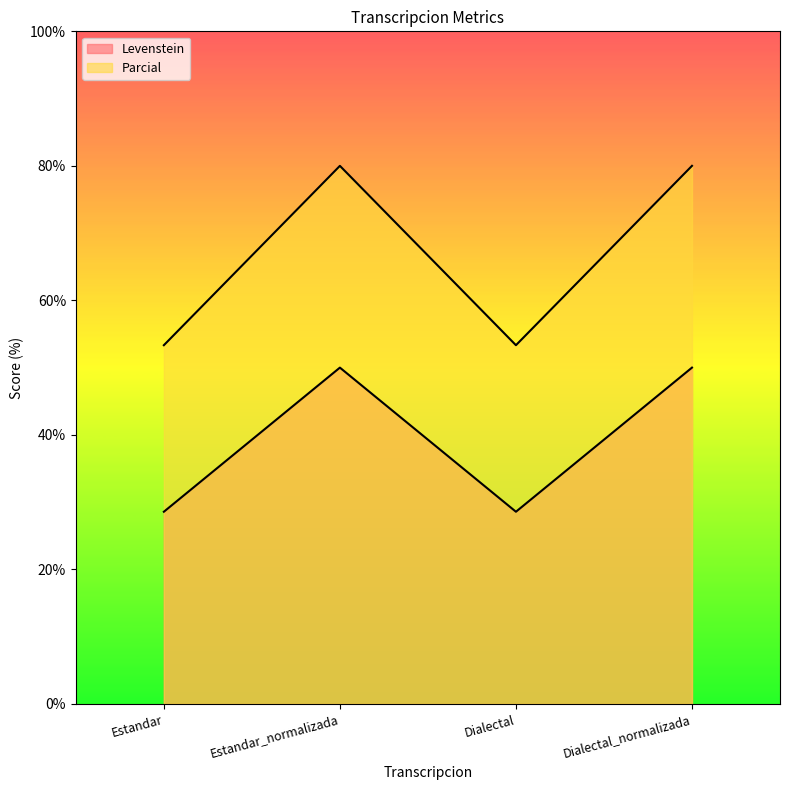

What is the difference between the maximum and minimum values in the Levenstein series?

21.4